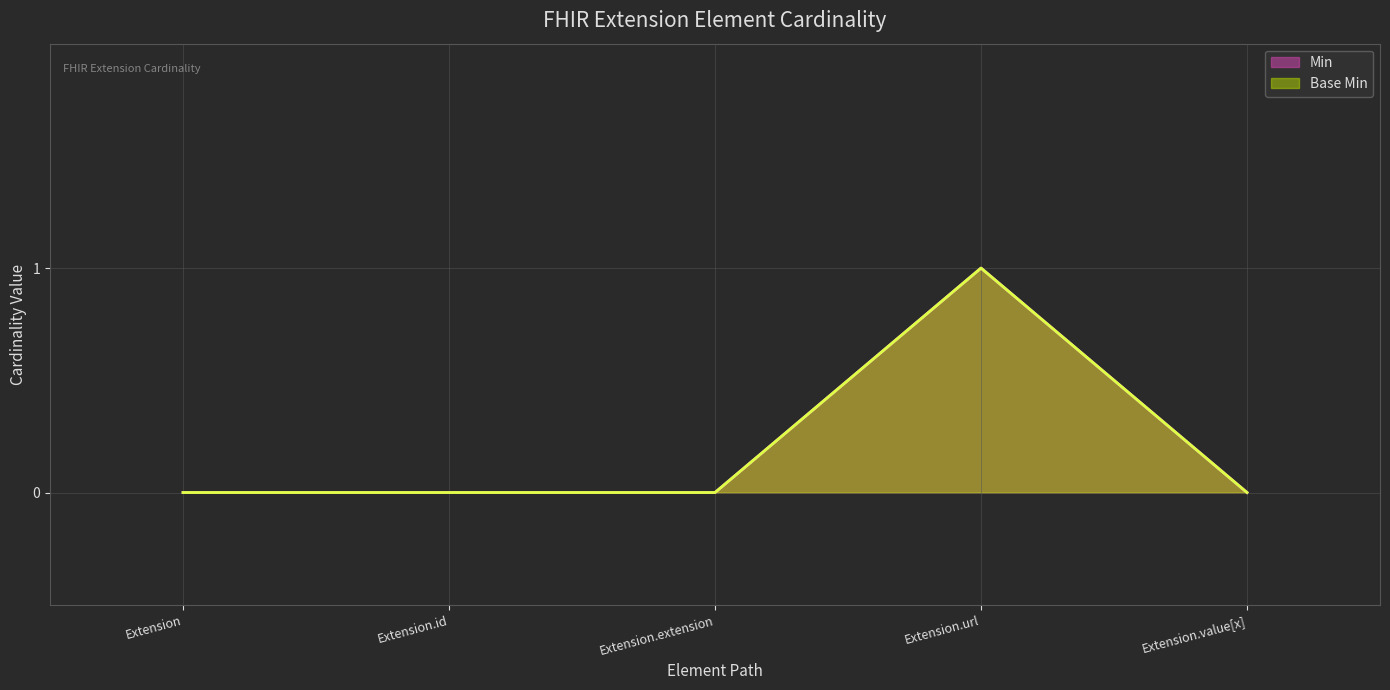

True or false: Min and Base Min cross at least once.

False